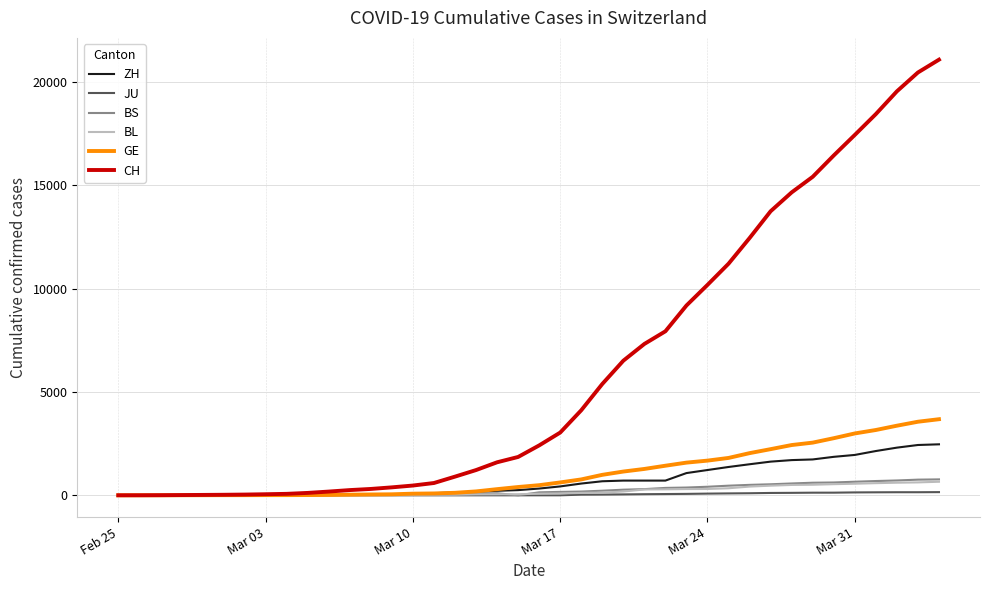

What is the greatest value displayed?

21085